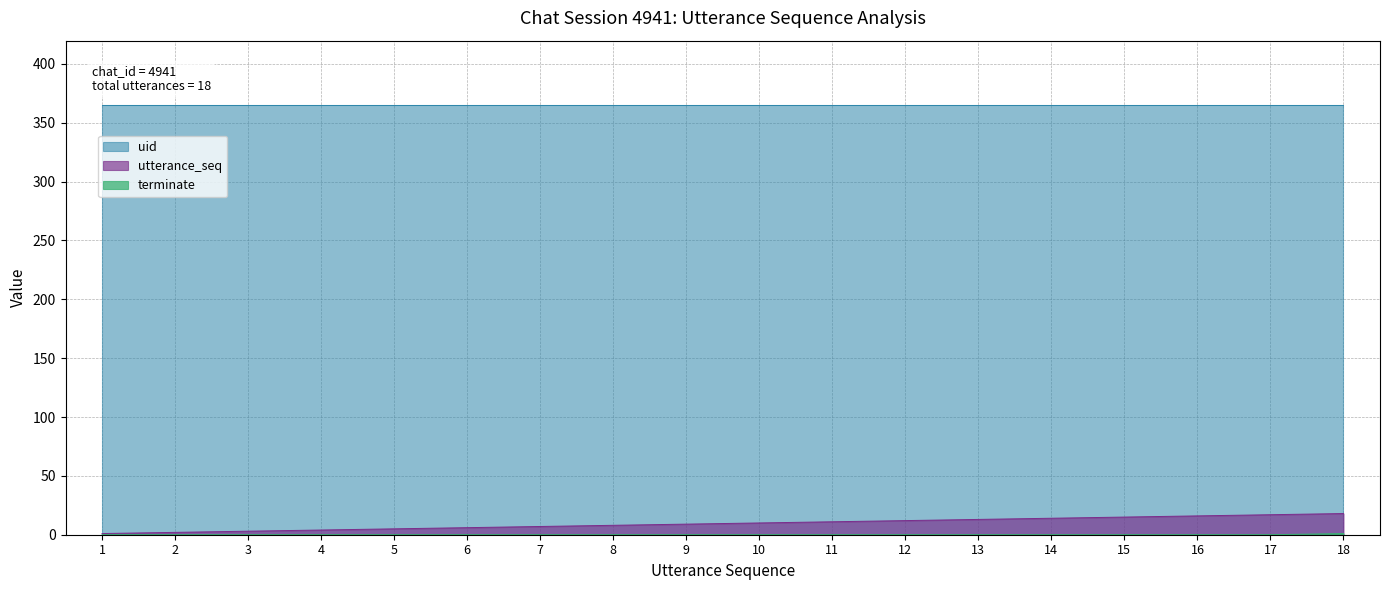

The value of terminate at 1 is 0. True or false?

True